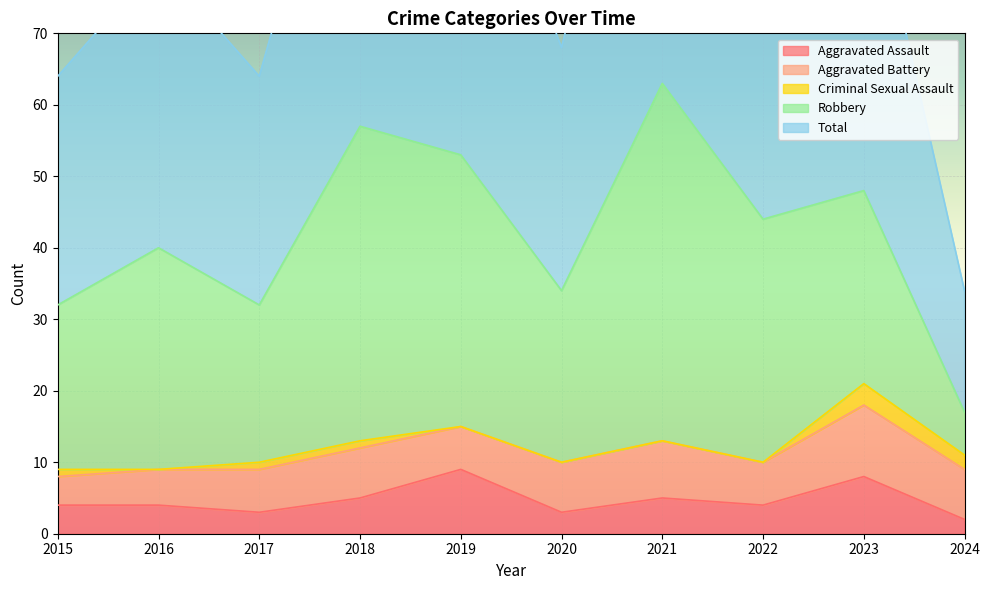

Is it true that Robbery equals 2 at 2024?

False